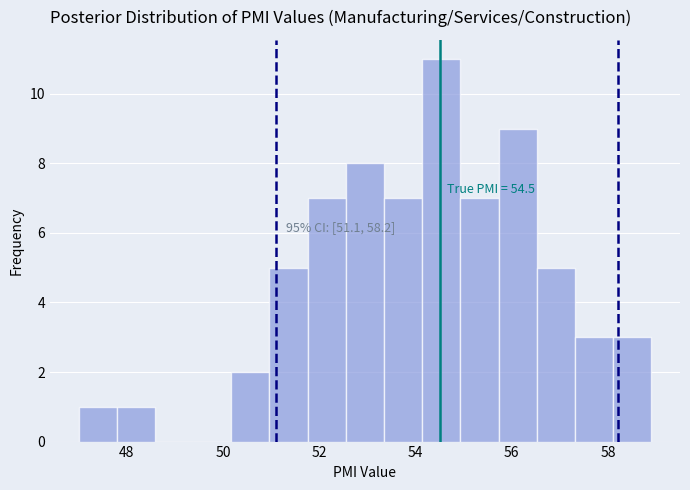

Read against the x-axis, roughly where is the centre of the tallest bar?

54.6